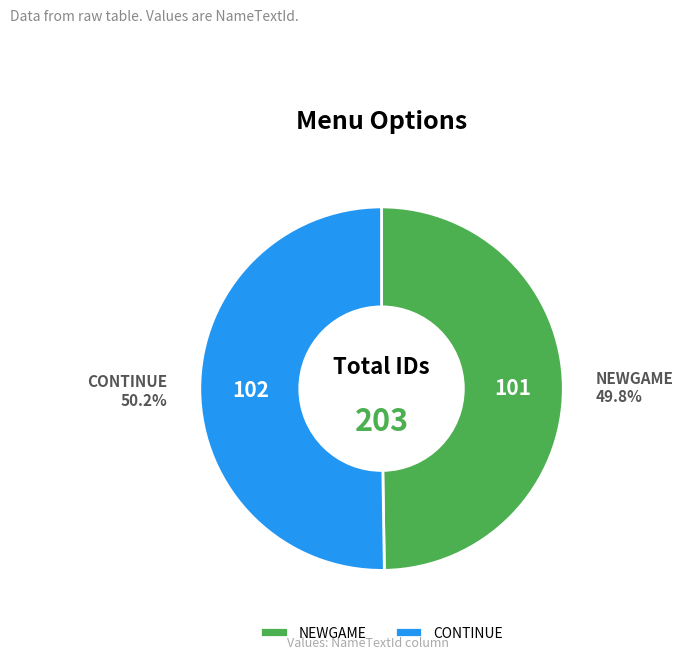

Do NEWGAME and CONTINUE together represent more than half of the pie?

Yes